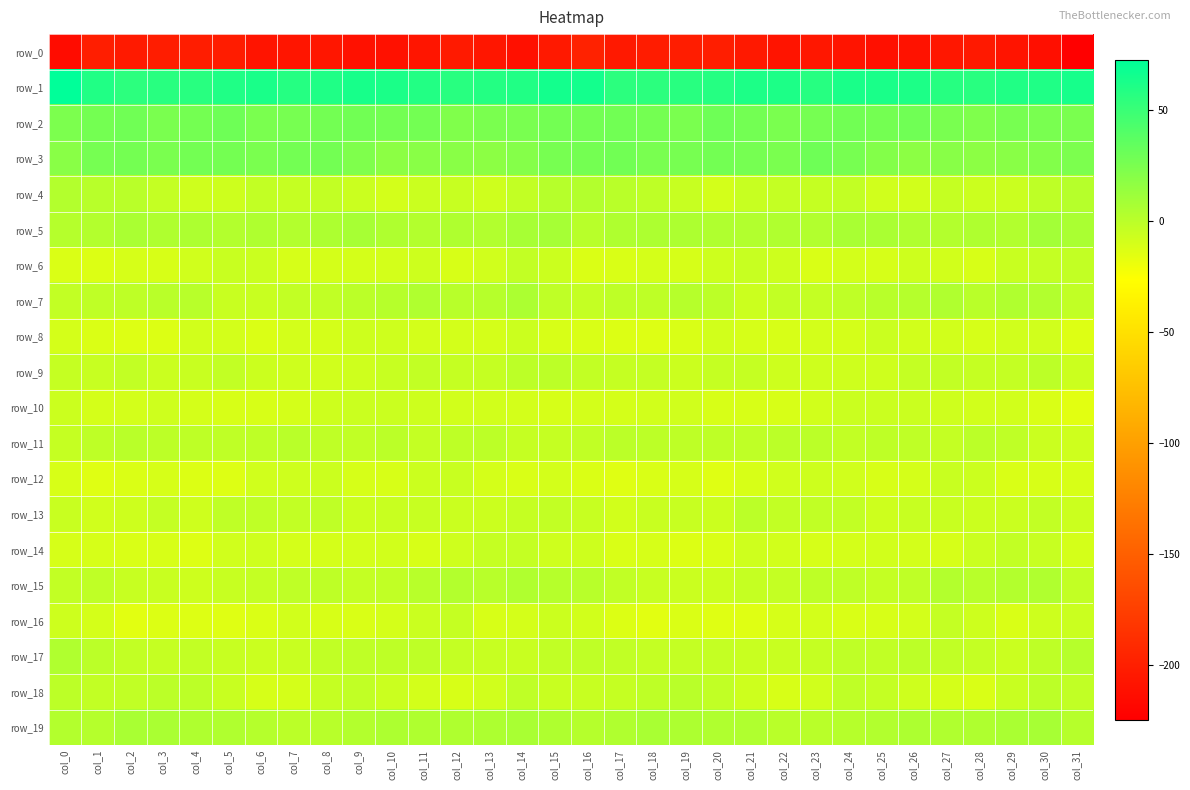

What is the average value of the row_6 series?

-8.8